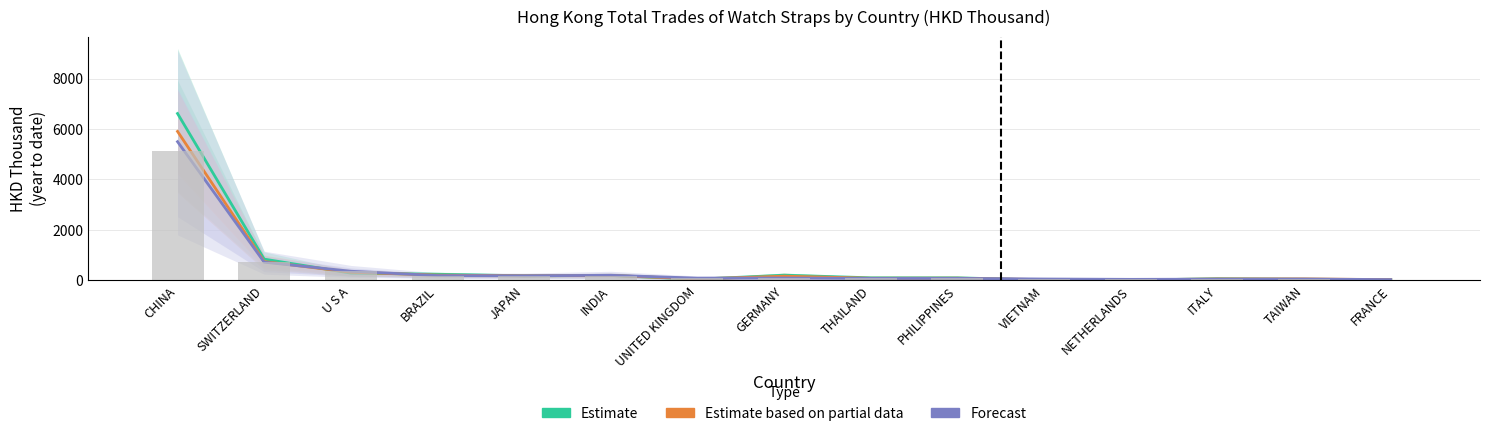

Count the number of data series in this chart.

4